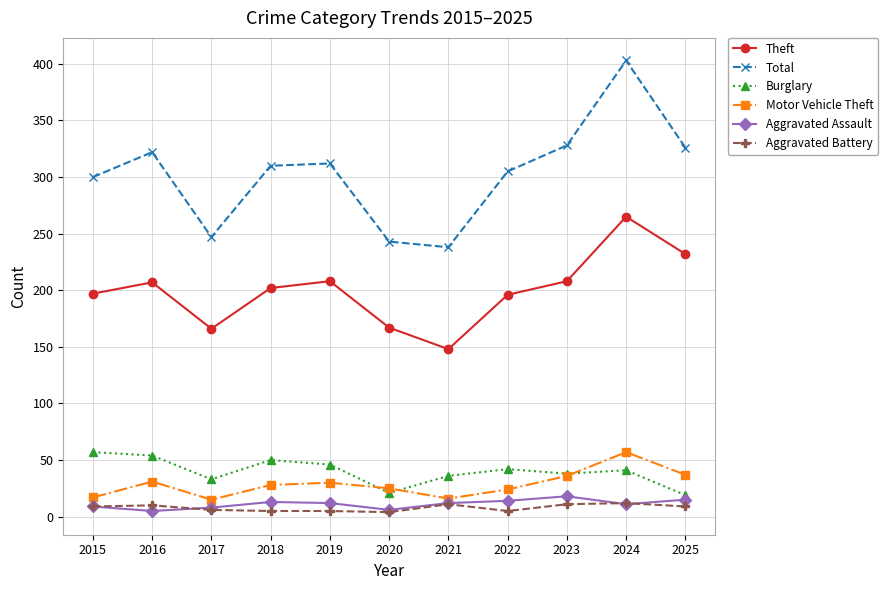

Which series changed the most between 2020 and 2024?

Total